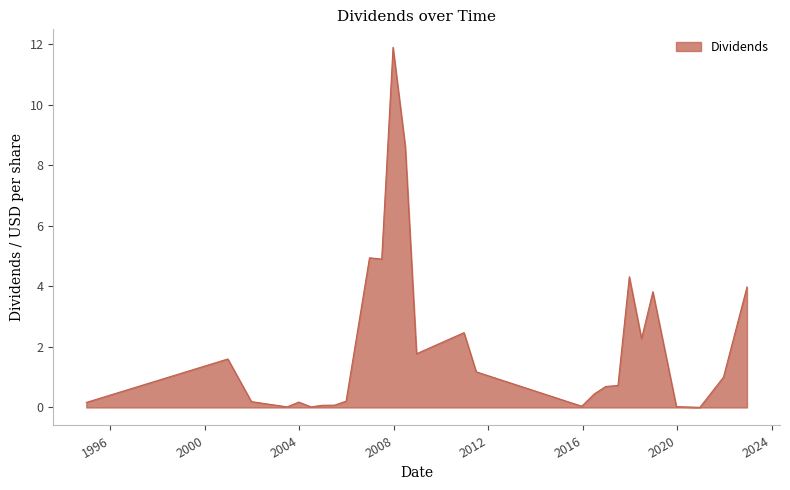

What is the greatest value displayed?

11.9